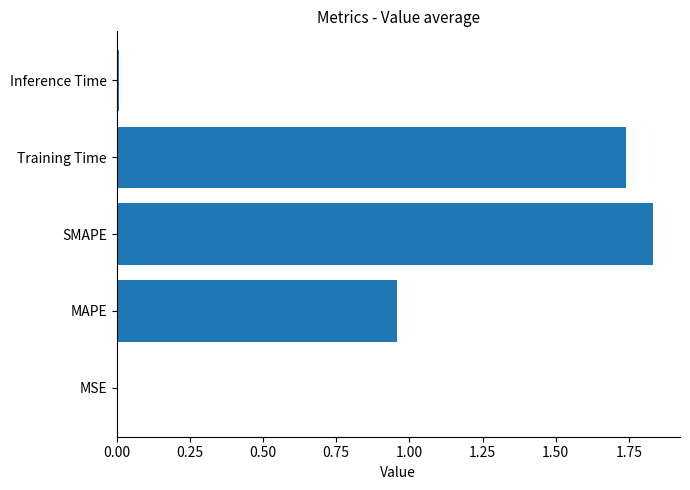

What is the sum of all values?

4.5